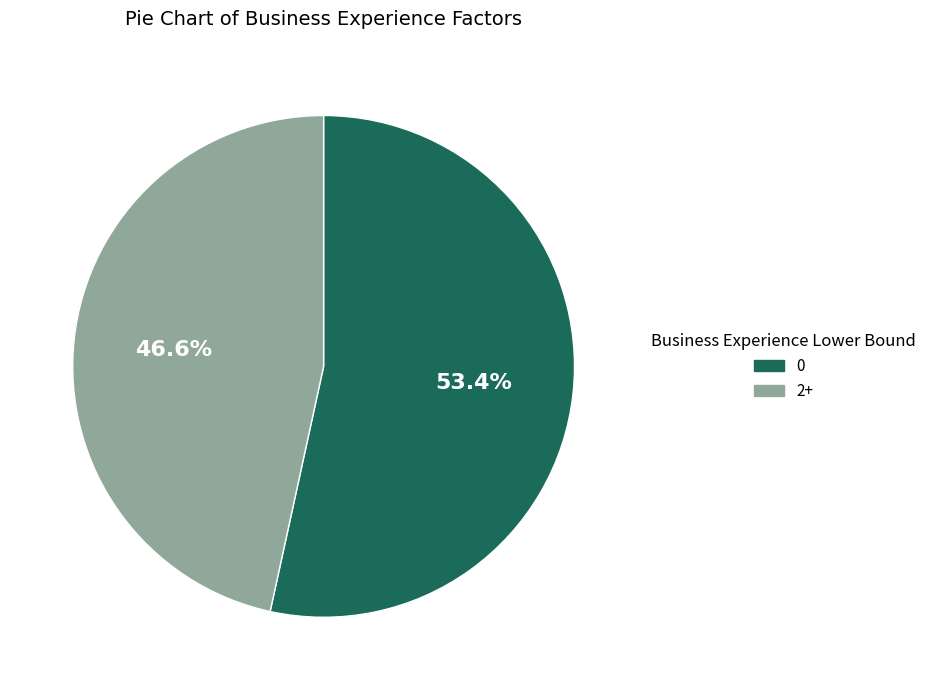

Count the number of slices in the pie.

2